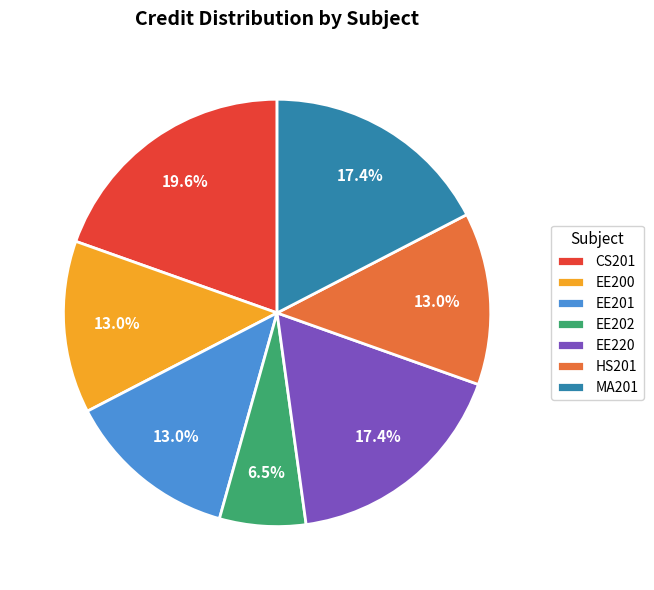

To the nearest percent, what is the combined percentage of EE200 and MA201?

30%